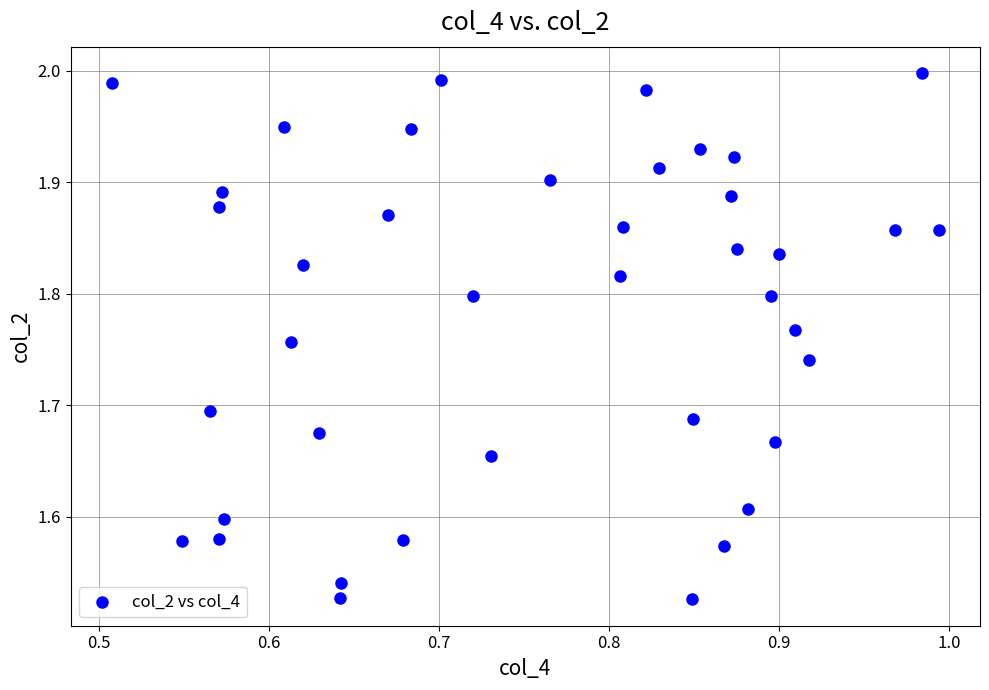

What is the range of Y values (max minus min)?

0.5